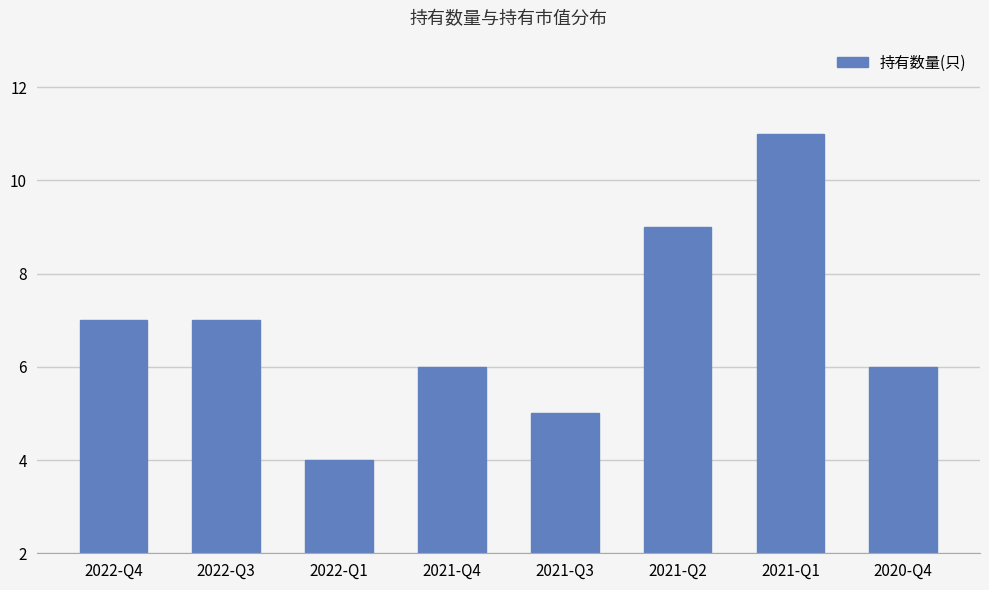

How many bars are there in total?

8